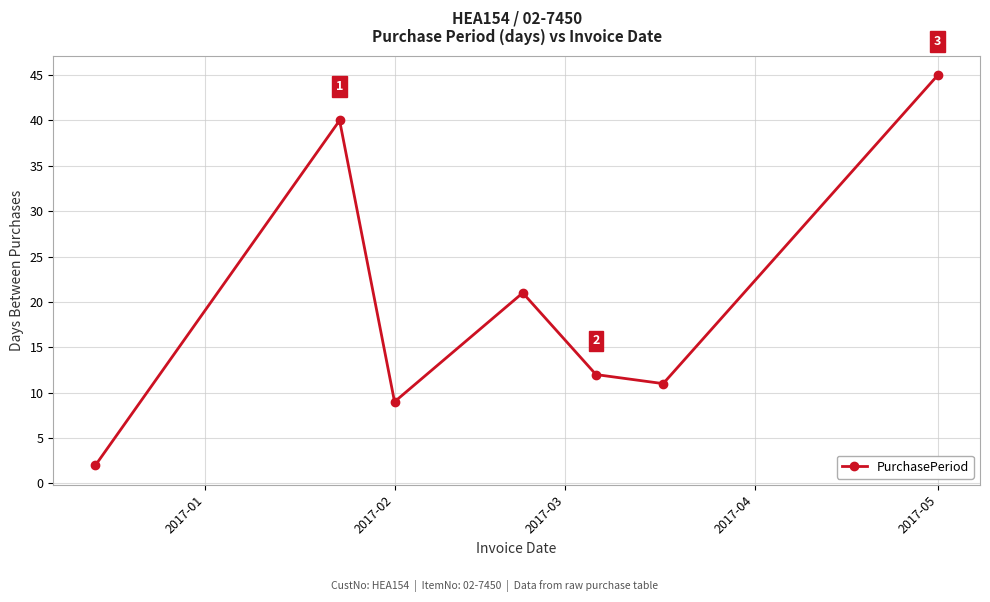

True or false: the data has more than 2 interior local peaks.

False